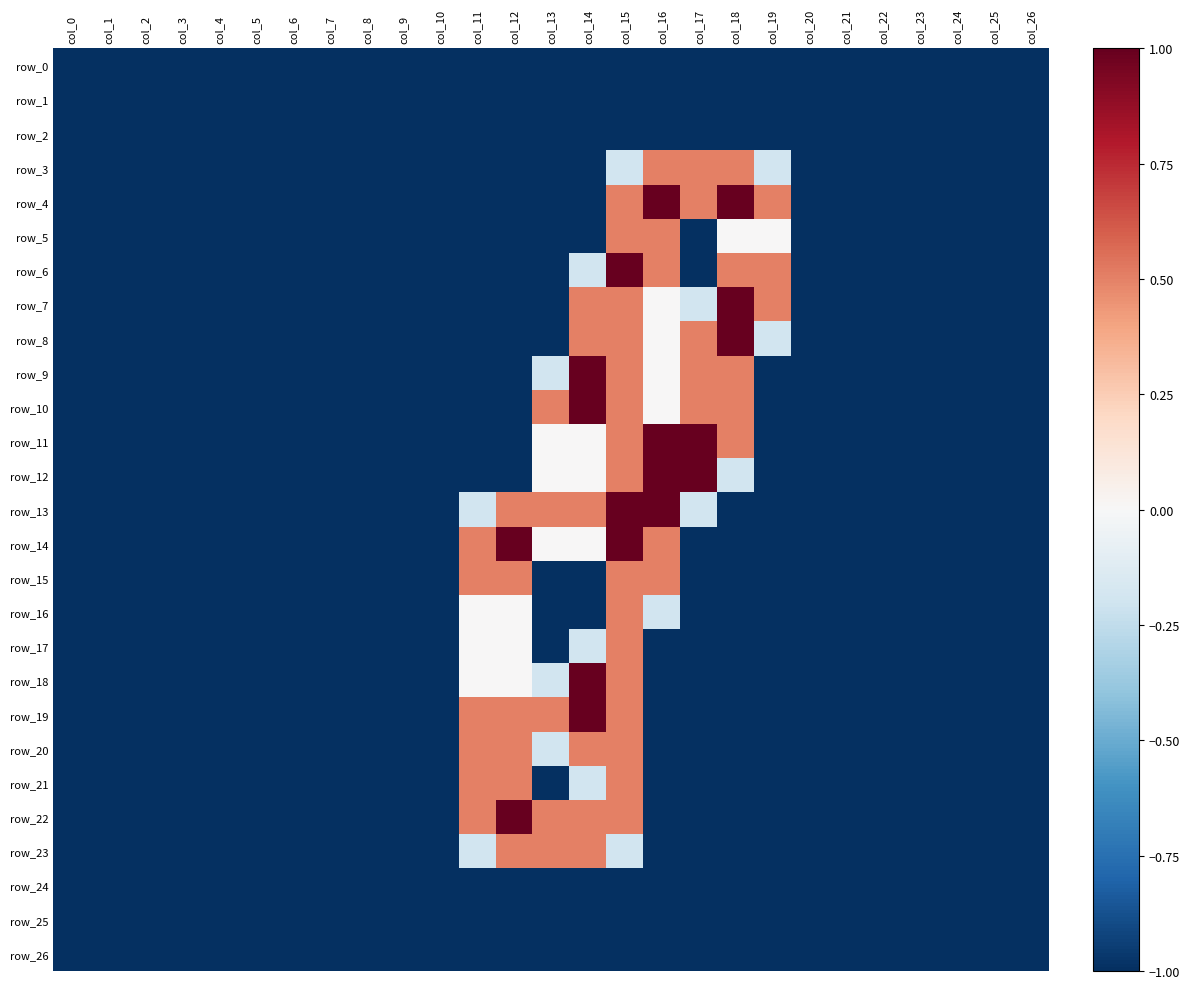

The value of row_24 at col_5 is -1.4. True or false?

False